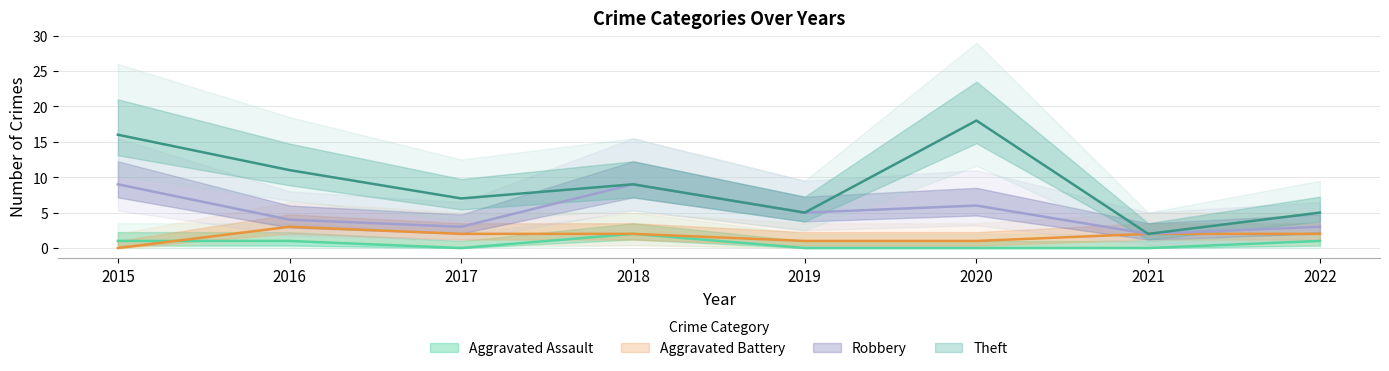

What is the sum of all Aggravated Battery values?

13